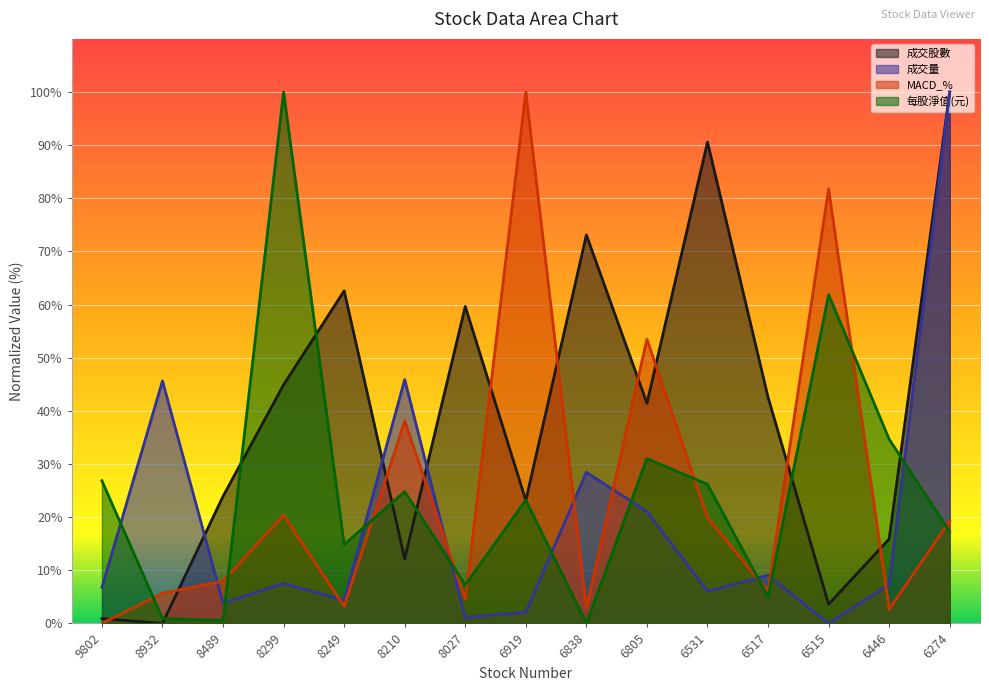

What is the average value of the 成交量 series?

19.3